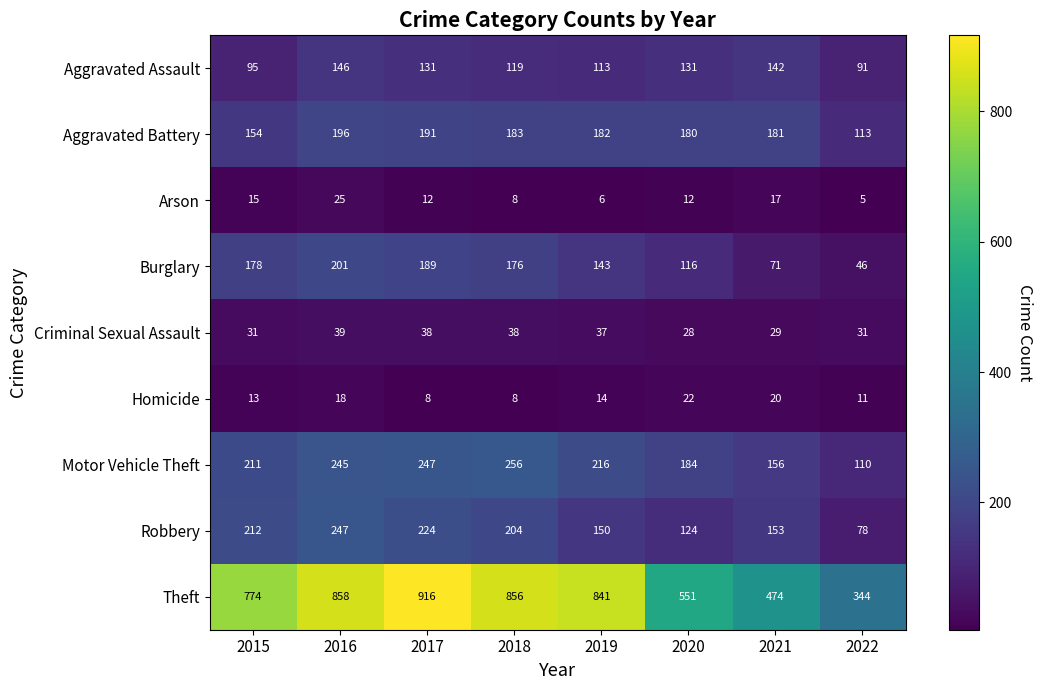

What is the smallest value displayed?

5